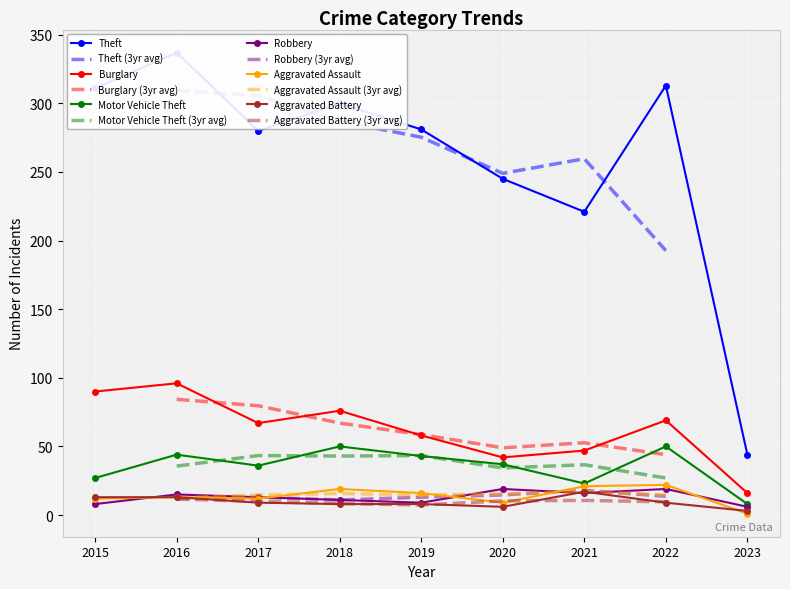

Reading left to right, list all the values displayed in this chart.

Theft: 311	337	280	300	281	245	221	313	44
Burglary: 90	96	67	76	58	42	47	69	16
Motor Vehicle Theft: 27	44	36	50	43	37	23	50	8
Robbery: 8	15	13	11	9	19	16	19	6
Aggravated Assault: 12	13	12	19	16	9	21	22	1
Aggravated Battery: 13	13	9	8	8	6	17	9	3